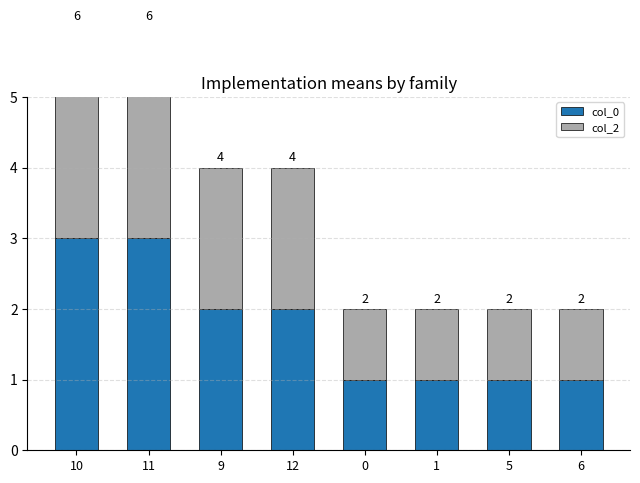

Which has a higher value, 9 or 6?

9